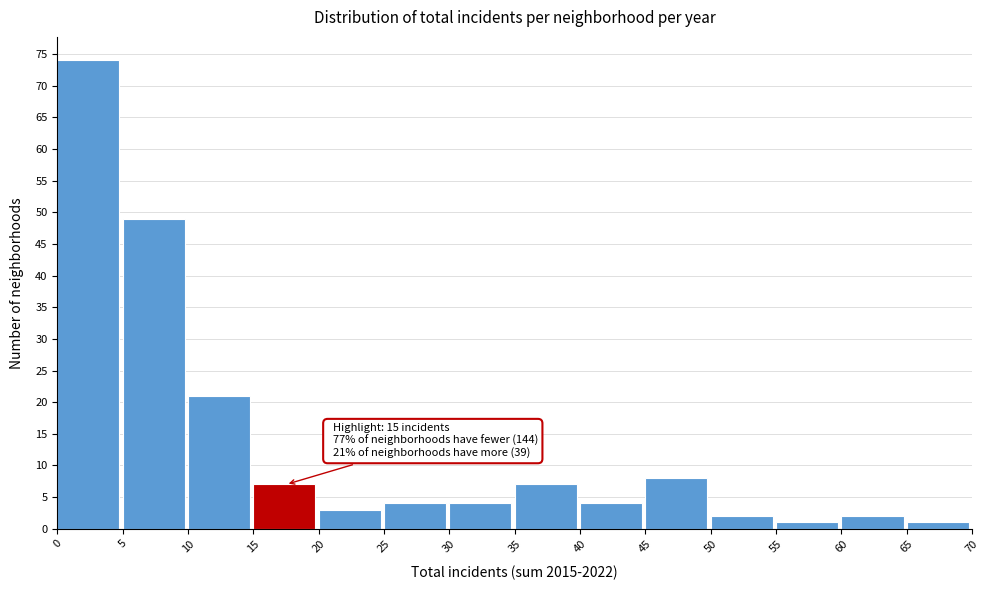

Which range on the x-axis has the tallest bar?

0 to 5